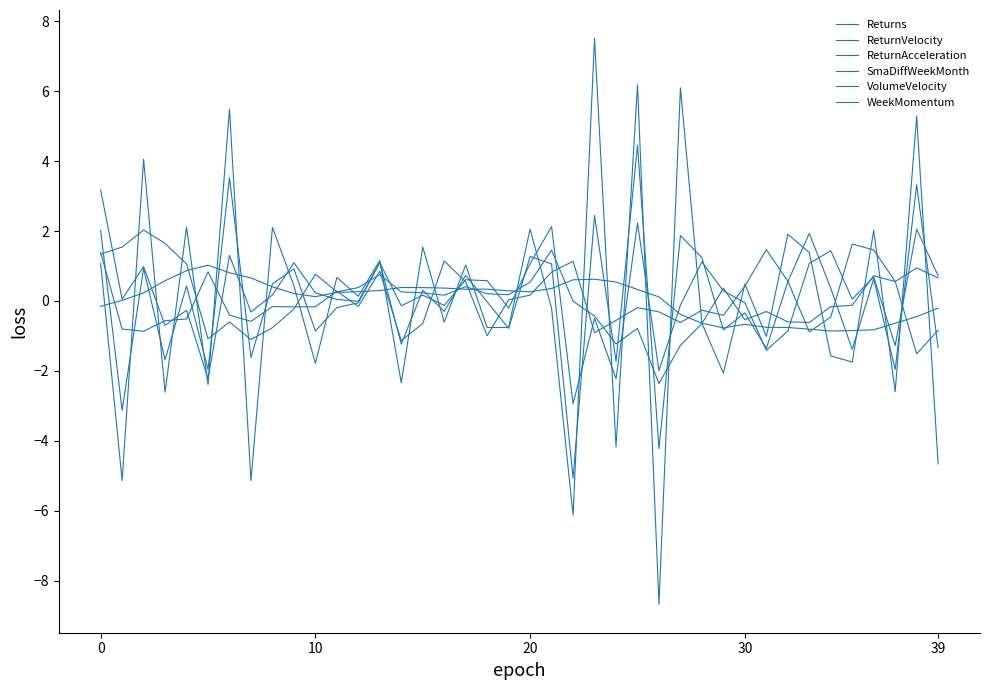

Reading left to right, list all the values displayed in this chart.

Returns: 3.2	0.1	1.0	-0.7	-0.3	-2.2	1.3	-0.3	0.2	1.1	0.2	0.0	-0.0	1.1	-0.1	0.2	-0.1	0.6	0.6	-0.2	1.1	2.1	-2.9	-0.5	-2.2	2.2	-2.0	-0.1	1.1	0.3	-0.1	-1.4	-0.9	1.1	1.4	0.1	0.7	-1.3	2.1	0.7
ReturnVelocity: 2.0	-3.1	0.9	-1.7	0.4	-2.0	3.5	-1.6	0.5	0.9	-0.9	-0.2	-0.1	1.1	-1.2	0.3	-0.3	0.7	-0.0	-0.8	1.3	1.1	-5.1	2.4	-1.7	4.5	-4.2	1.9	1.2	-0.8	-0.3	-1.4	0.5	1.9	0.4	-1.4	0.6	-2.0	3.3	-1.3
ReturnAcceleration: 1.1	-5.1	4.1	-2.6	2.1	-2.4	5.5	-5.1	2.1	0.4	-1.8	0.7	0.1	1.2	-2.3	1.5	-0.6	1.0	-0.8	-0.8	2.1	-0.2	-6.1	7.5	-4.2	6.2	-8.7	6.1	-0.6	-2.1	0.5	-1.0	1.9	1.4	-1.6	-1.7	2.0	-2.6	5.3	-4.7
SmaDiffWeekMonth: -0.2	0.0	0.2	0.6	0.9	1.0	0.8	0.7	0.4	0.2	0.1	0.2	0.3	0.3	0.4	0.4	0.4	0.3	0.3	0.3	0.3	0.4	0.6	0.6	0.5	0.3	0.1	-0.4	-0.6	-0.8	-0.7	-0.8	-0.8	-0.8	-0.9	-0.8	-0.8	-0.6	-0.4	-0.2
VolumeVelocity: 1.4	-0.8	-0.9	-0.6	-0.5	0.8	-0.4	-0.6	-0.2	-0.2	-0.2	0.3	-0.2	0.9	-1.1	-0.6	1.1	0.5	-1.0	0.0	0.2	0.8	1.1	-0.9	-0.6	-0.2	-0.3	-0.6	-0.3	-0.4	0.4	1.5	0.6	-0.9	-0.5	1.6	1.5	0.6	-1.5	-0.8
WeekMomentum: 1.3	1.5	2.0	1.6	1.1	-1.1	-0.6	-1.1	-0.8	-0.2	0.8	0.3	0.4	0.8	0.3	0.2	0.2	0.4	0.2	0.2	0.5	1.5	-0.0	-0.4	-1.2	-0.8	-2.4	-1.3	-0.6	0.4	-0.5	-0.3	-0.6	-0.6	-0.2	-0.1	0.7	0.6	0.9	0.7